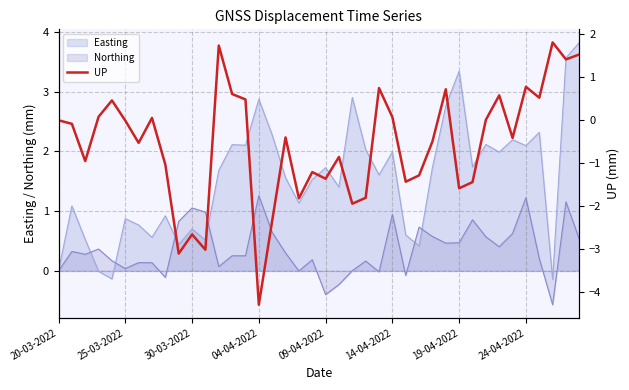

True or false: Easting has a value of 0.6 at 24-04-2022.

False